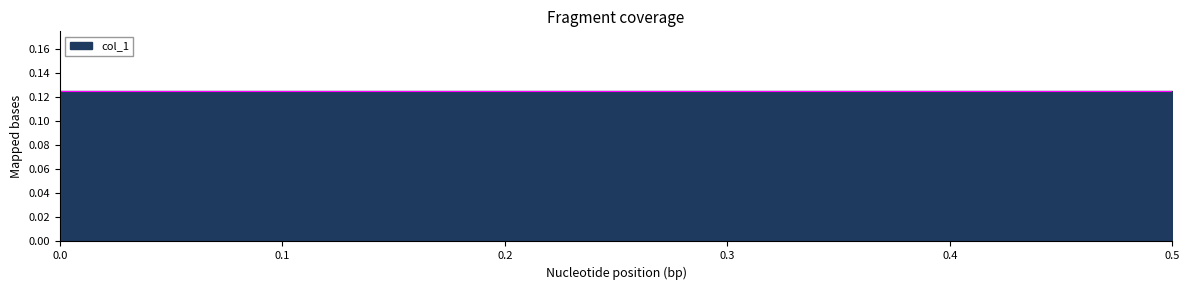

What is the approximate value at 0.0?

0.1